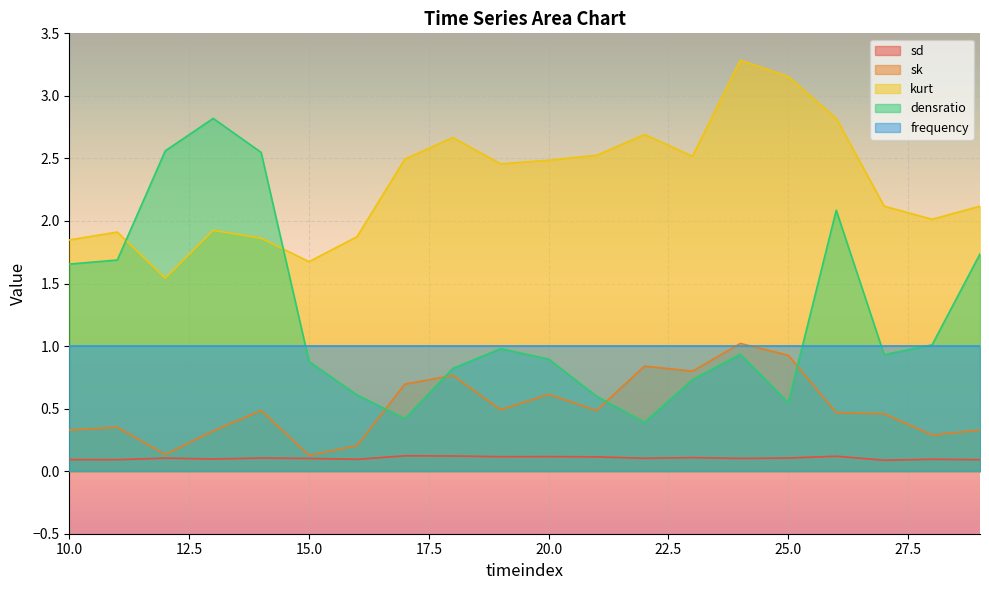

In sk, how many points are lower than both neighbors (excluding endpoints)?

6